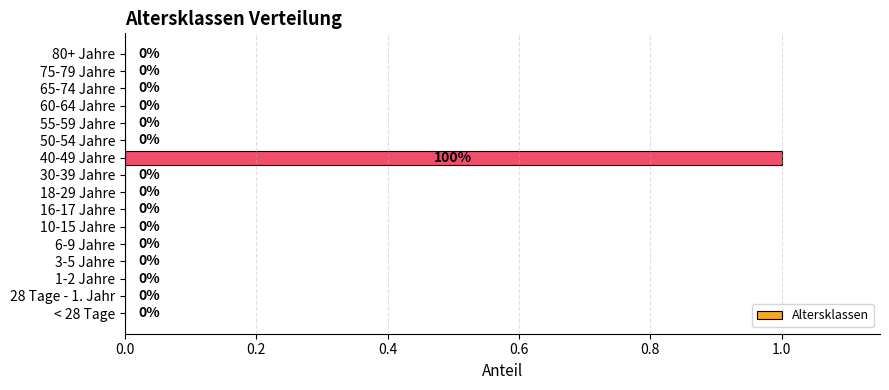

Reading top to bottom, list all the values displayed in this chart.

80+ Jahre=0	75-79 Jahre=0	65-74 Jahre=0	60-64 Jahre=0	55-59 Jahre=0	50-54 Jahre=0	40-49 Jahre=1	30-39 Jahre=0	18-29 Jahre=0	16-17 Jahre=0	10-15 Jahre=0	6-9 Jahre=0	3-5 Jahre=0	1-2 Jahre=0	28 Tage - 1. Jahr=0	< 28 Tage=0